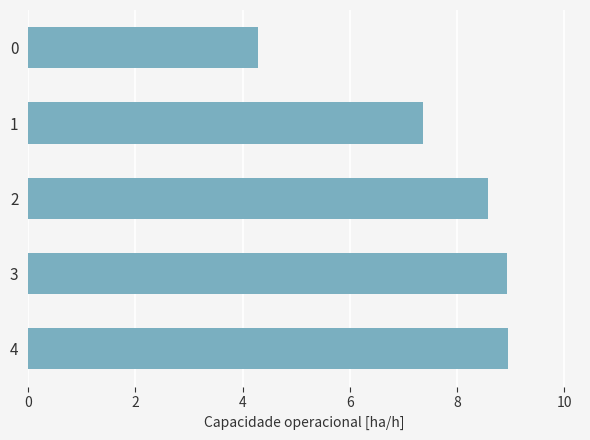

What is the change in value from 0 to 4?

+4.7